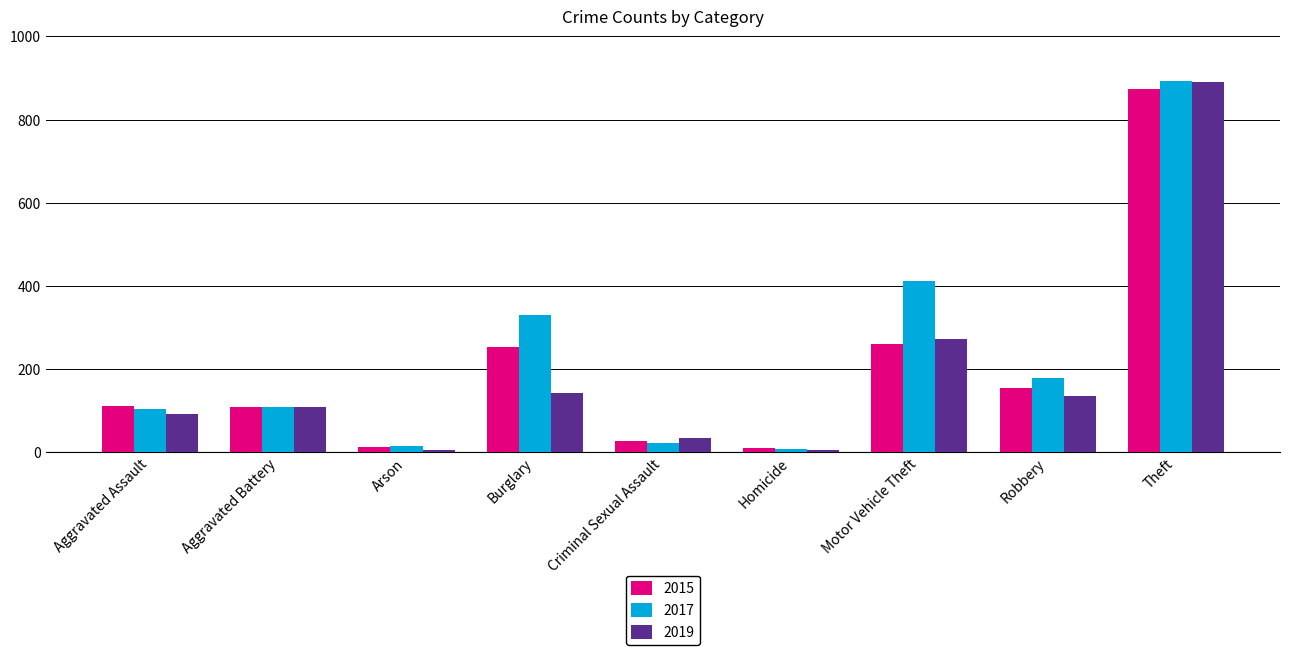

The 2015 series shows 154 at Robbery. True or false?

True